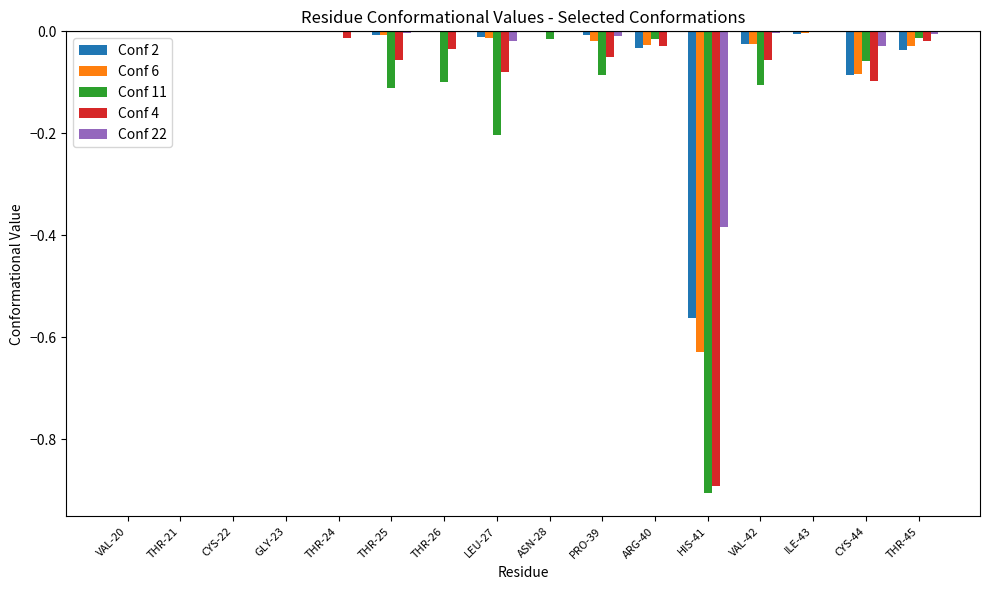

True or false: Conf 11 has a value of -0.0 at ARG-40.

True